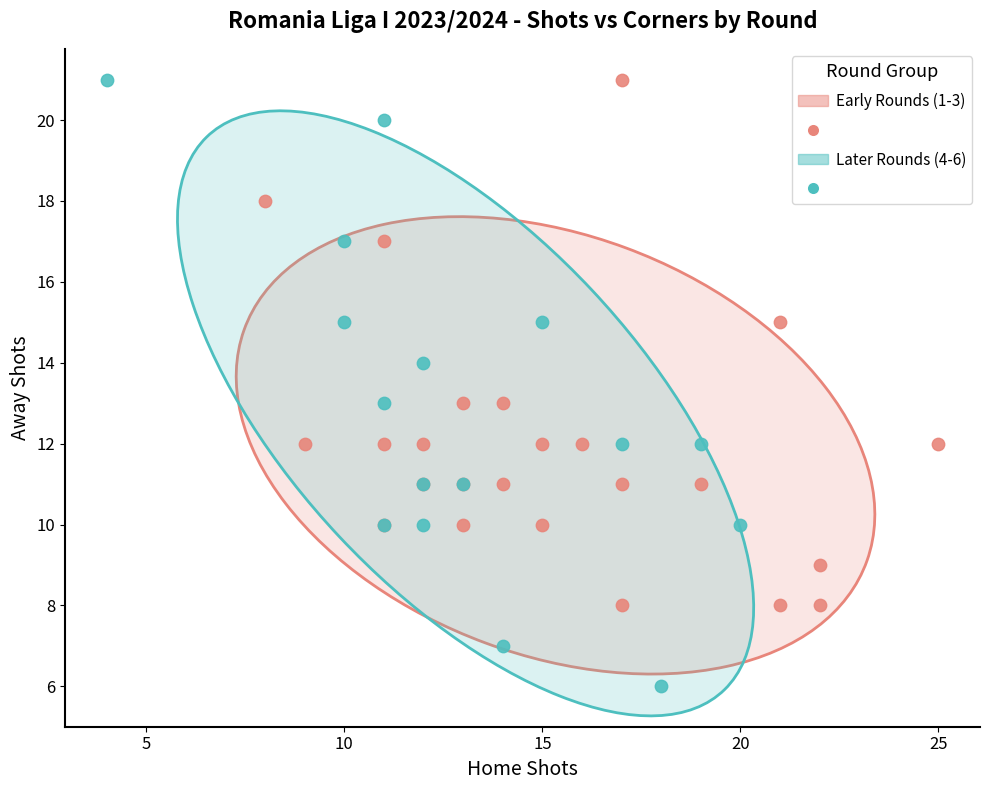

Which series contains the lowest Y value?

Later Rounds (4-6)